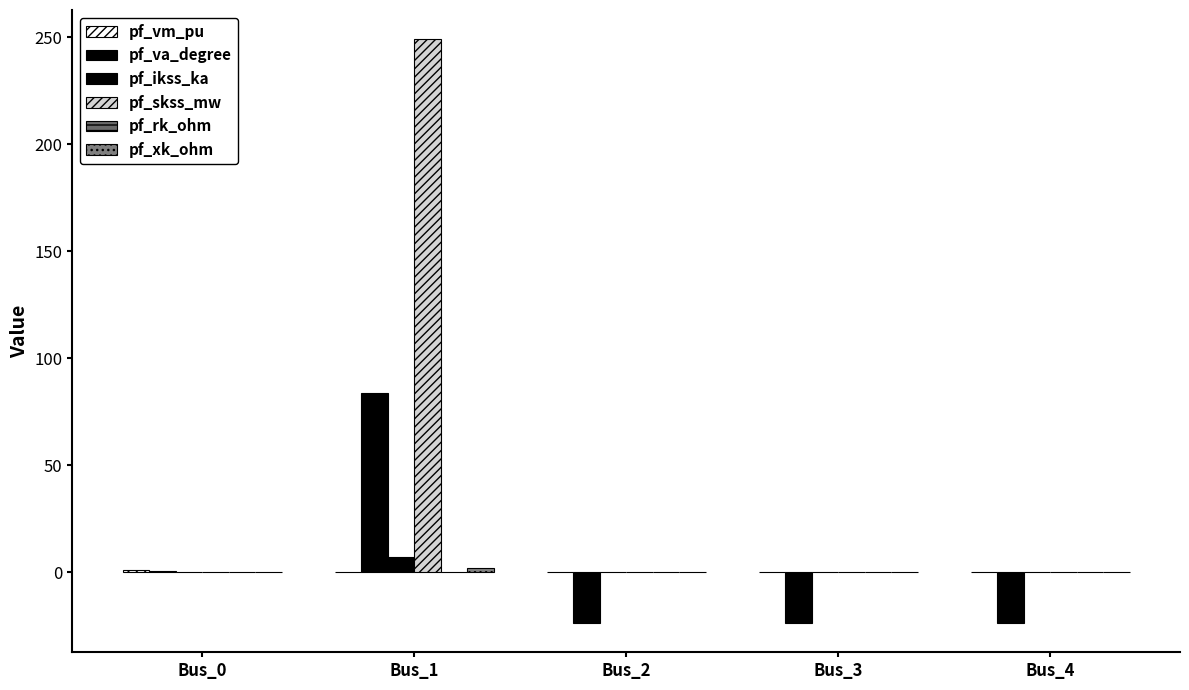

What is the sum of the pf_va_degree values at Bus_0 and Bus_1?

84.5